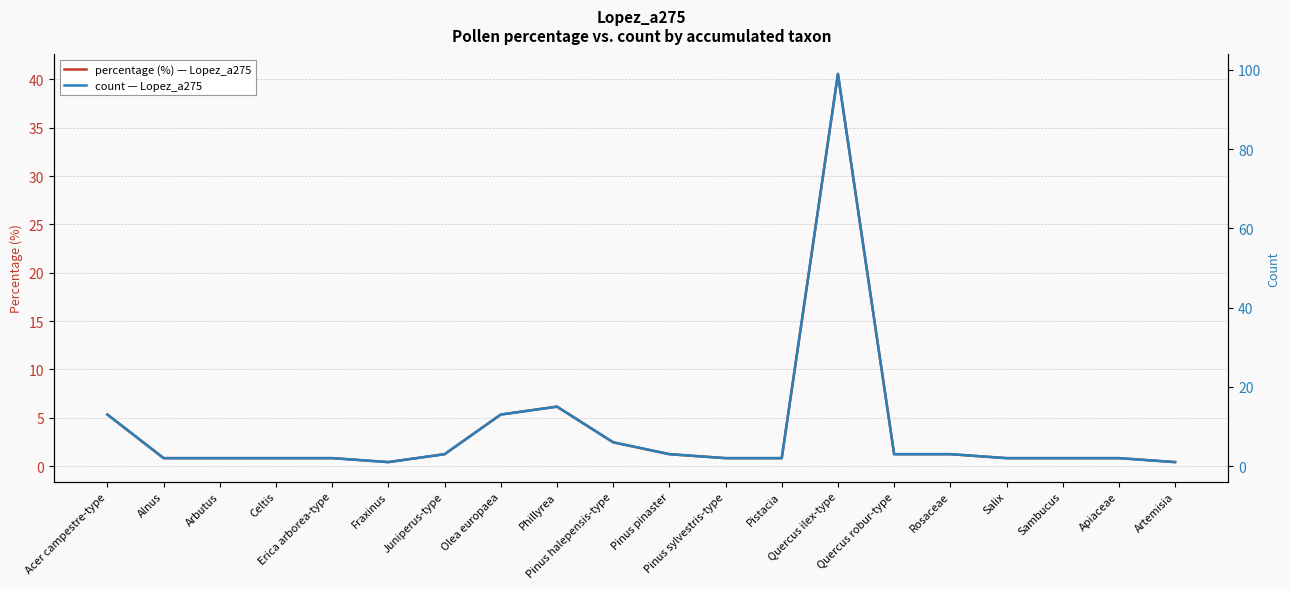

Reading left to right, transcribe all the data shown in this chart.

percentage (%) — Lopez_a275: 5.3	0.8	0.8	0.8	0.8	0.4	1.2	5.3	6.1	2.5	1.2	0.8	0.8	40.6	1.2	1.2	0.8	0.8	0.8	0.4
count — Lopez_a275: 13.0	2.0	2.0	2.0	2.0	1.0	3.0	13.0	15.0	6.0	3.0	2.0	2.0	99.0	3.0	3.0	2.0	2.0	2.0	1.0